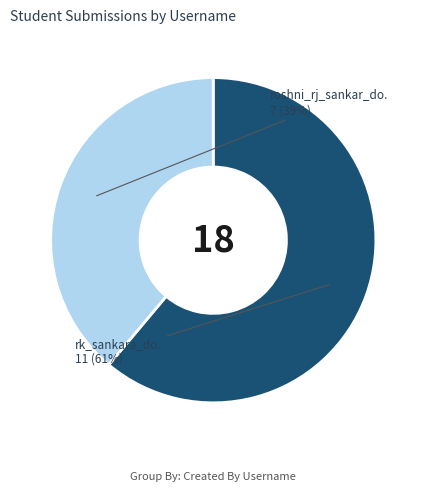

To the nearest percent, what is the average slice percentage?

50%